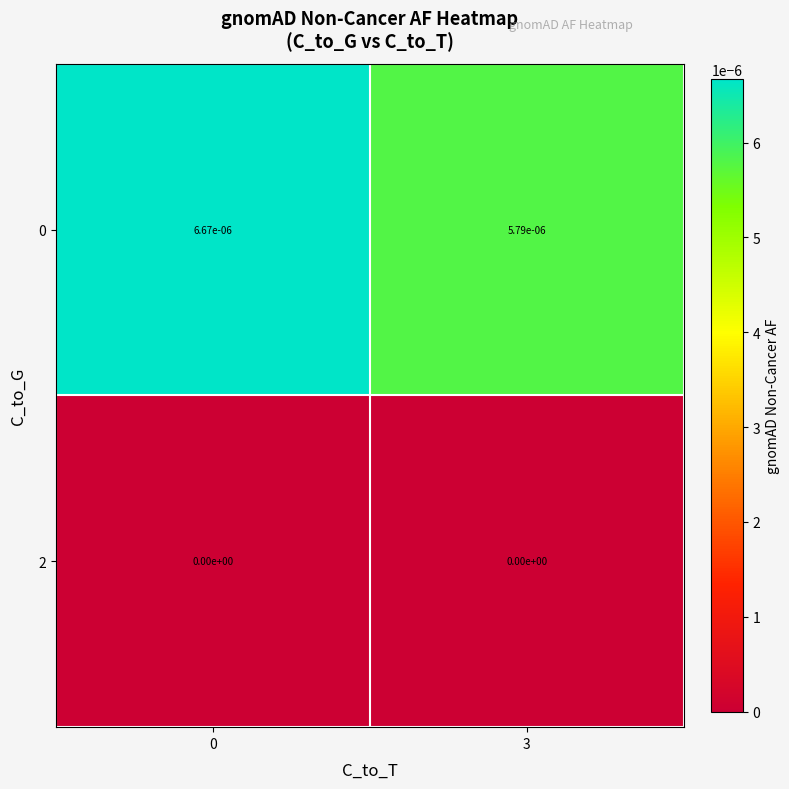

Is it true that 2 equals 0.0 at 0?

True